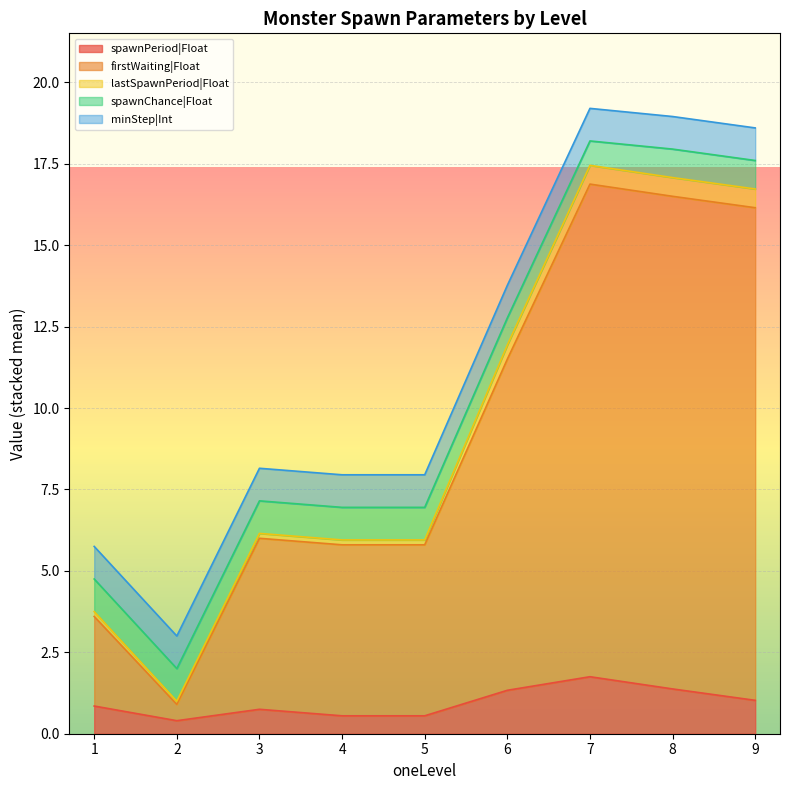

Is it true that spawnPeriod|Float equals 1.4 at 8?

True